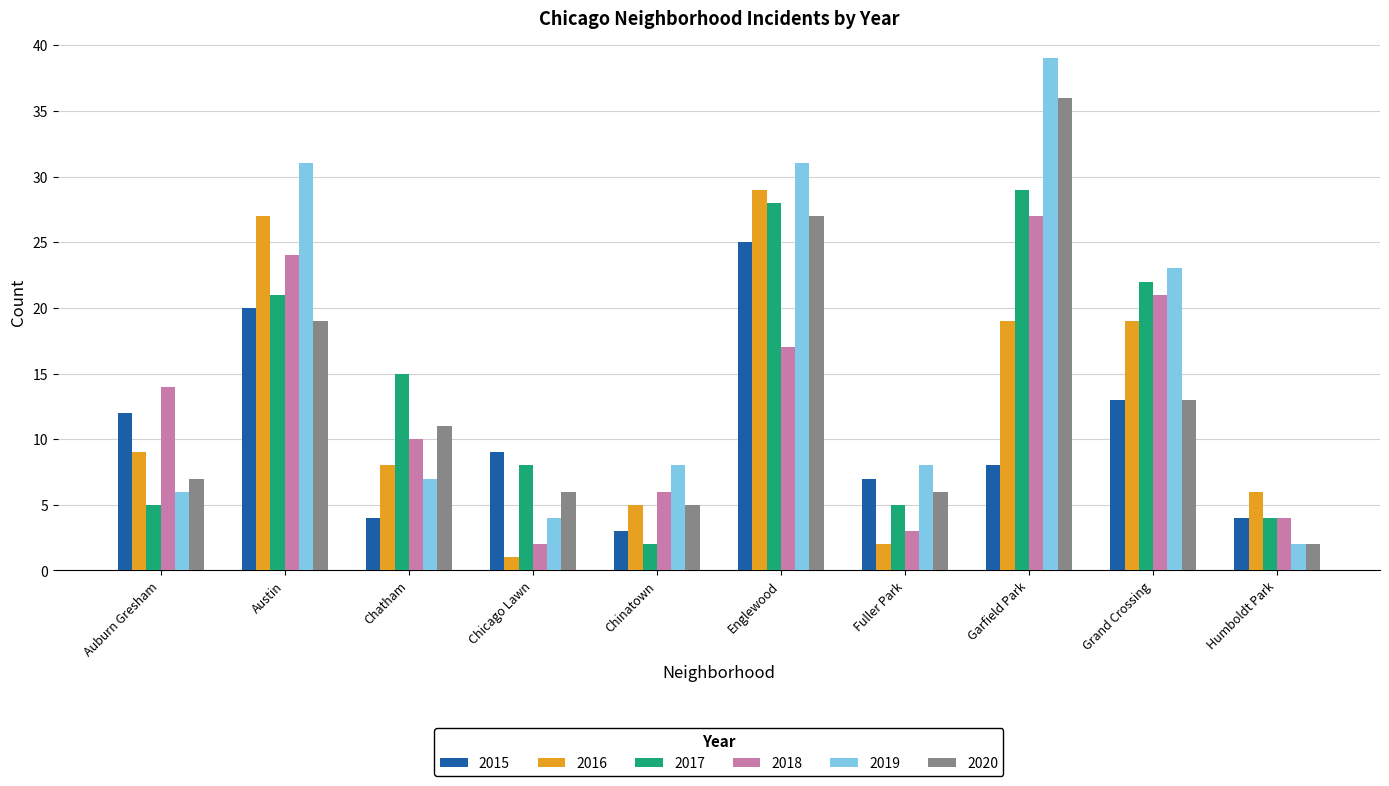

What is the label of the 9th bar from the left?

Grand Crossing